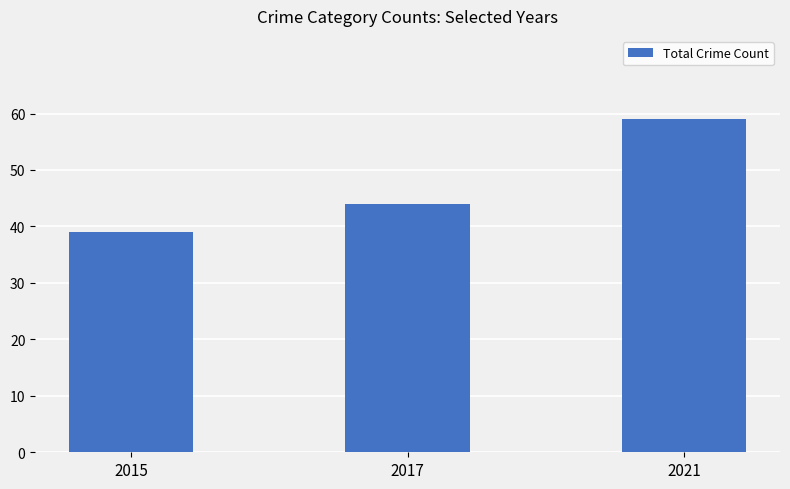

At which label is the value closest to 49?

2017